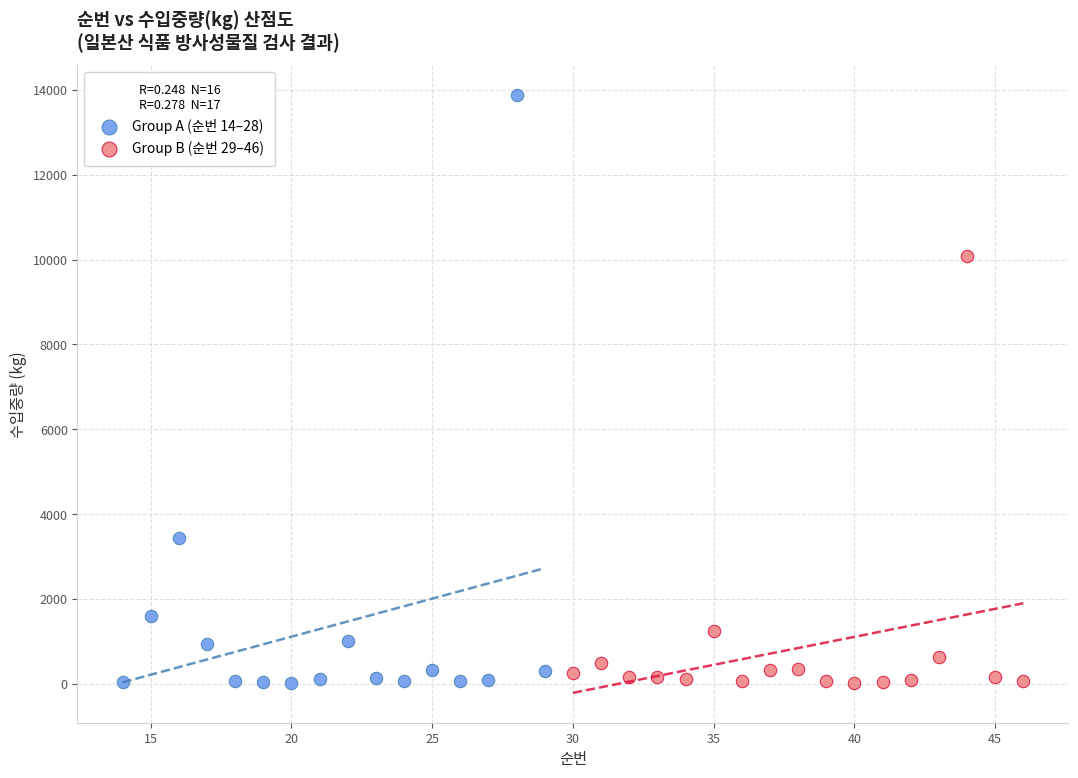

Which series reaches the maximum Y coordinate?

Group A (순번 14–28)